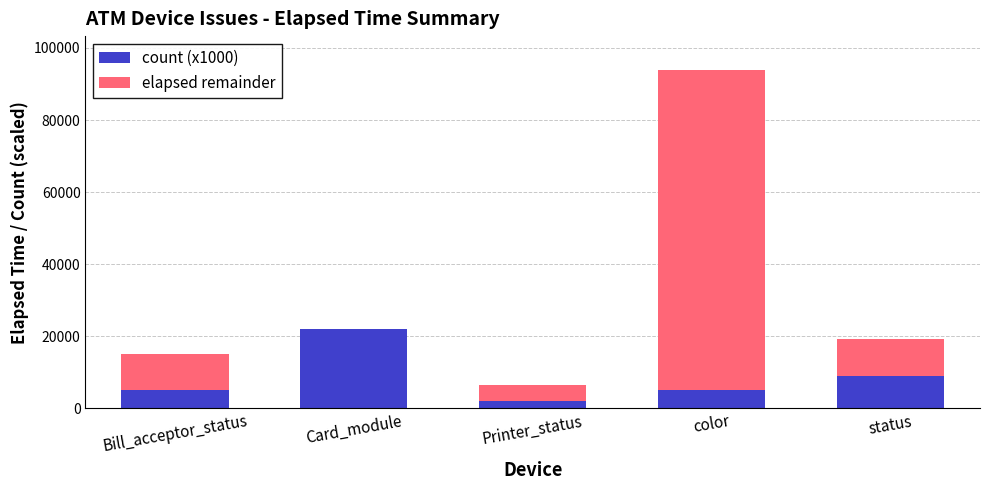

At which category is the sum across all series the highest?

color